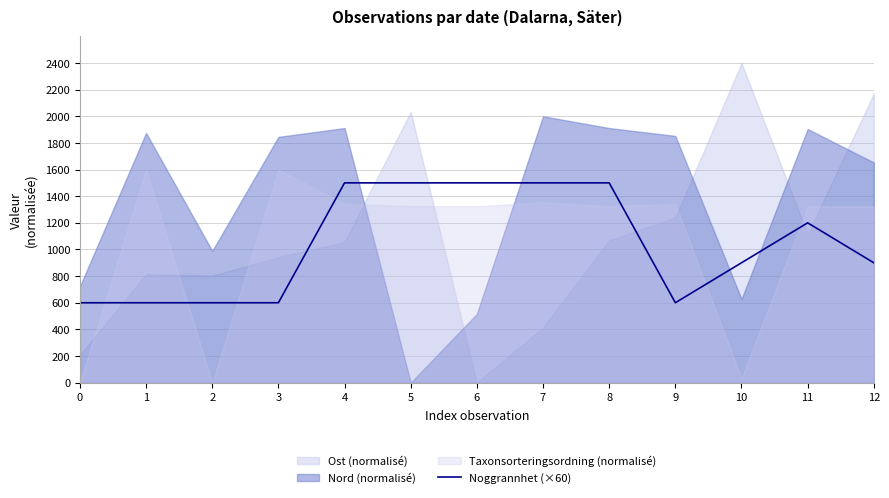

Approximately how many times larger is the value at 9 compared to 1?

1.0